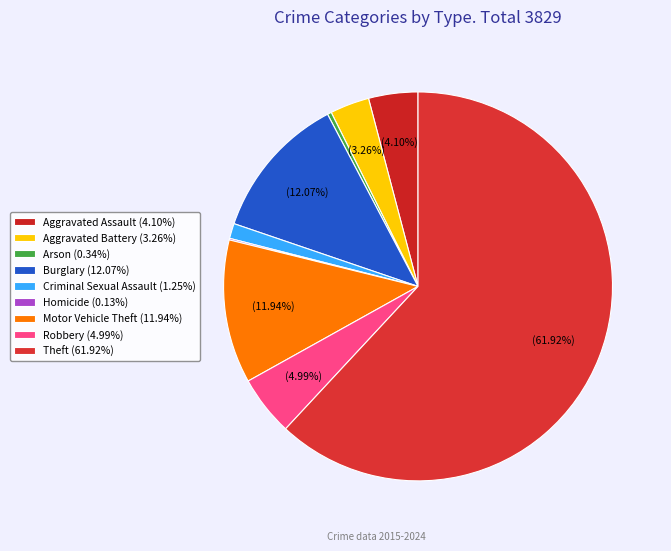

Rank the categories by value from highest to lowest.

Theft, Burglary, Motor Vehicle Theft, Robbery, Aggravated Assault, Aggravated Battery, Criminal Sexual Assault, Arson, Homicide